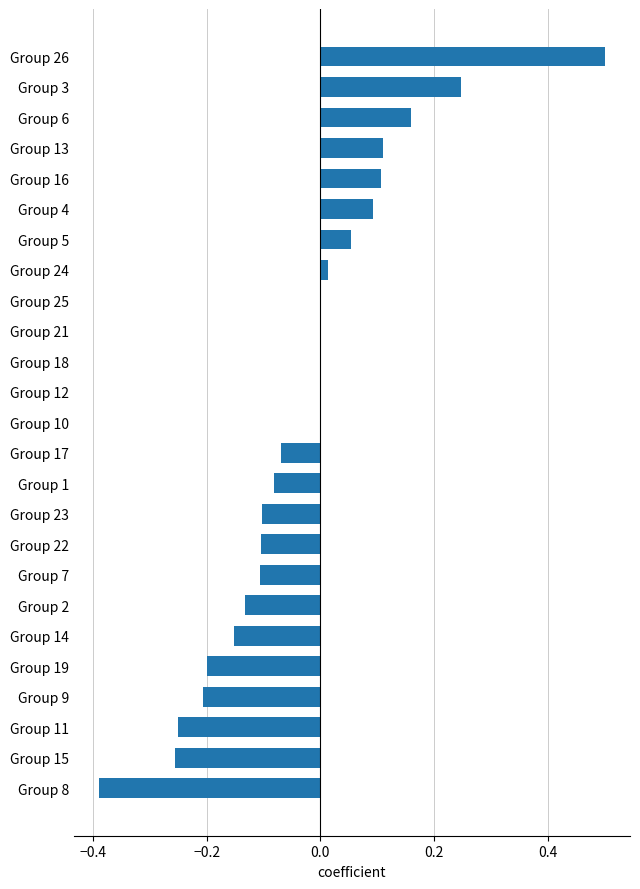

What is the sum of all values?

-0.8